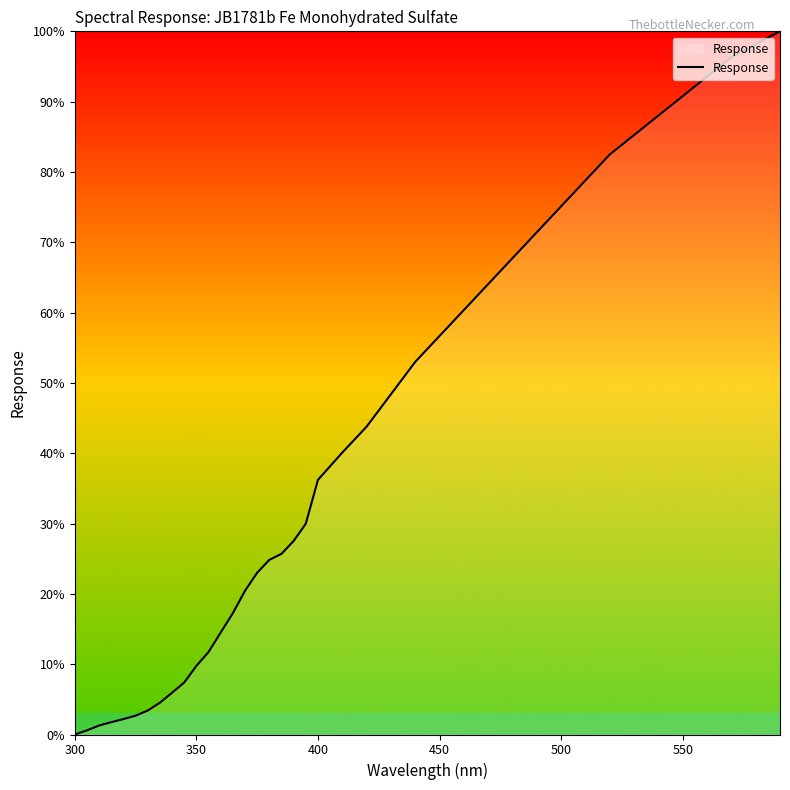

What is the maximum value shown in the chart?

100.0